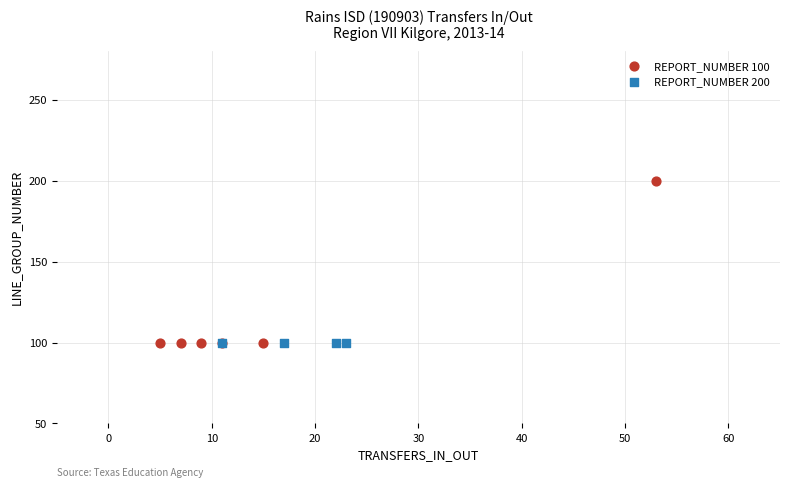

Which series contains the highest Y value?

REPORT_NUMBER 100